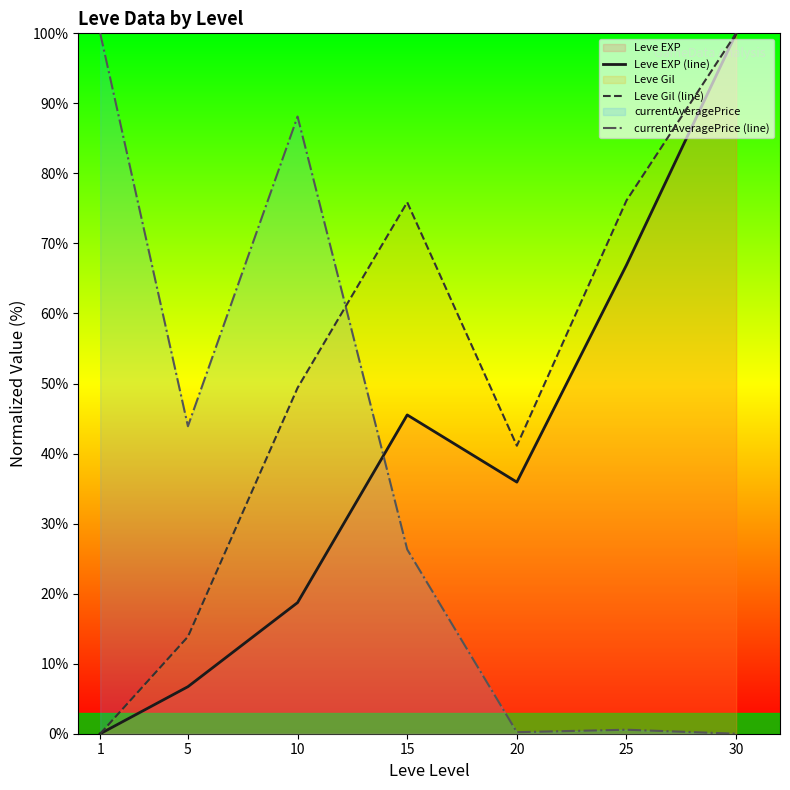

Which series has the largest total across all categories?

Leve Gil (line)